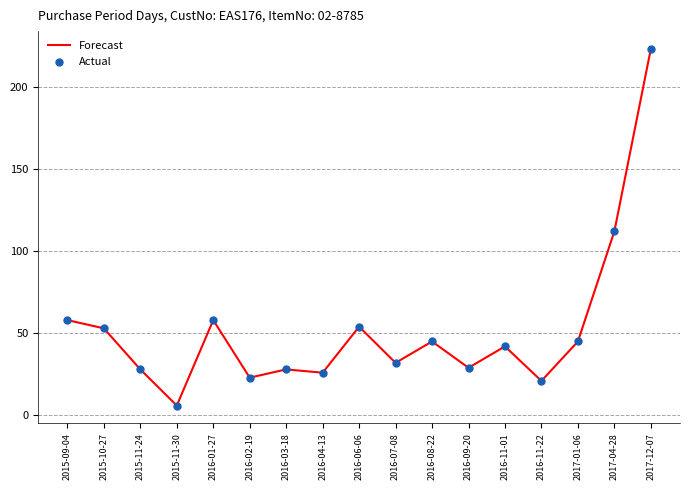

What position from the left is 2016-04-13?

8